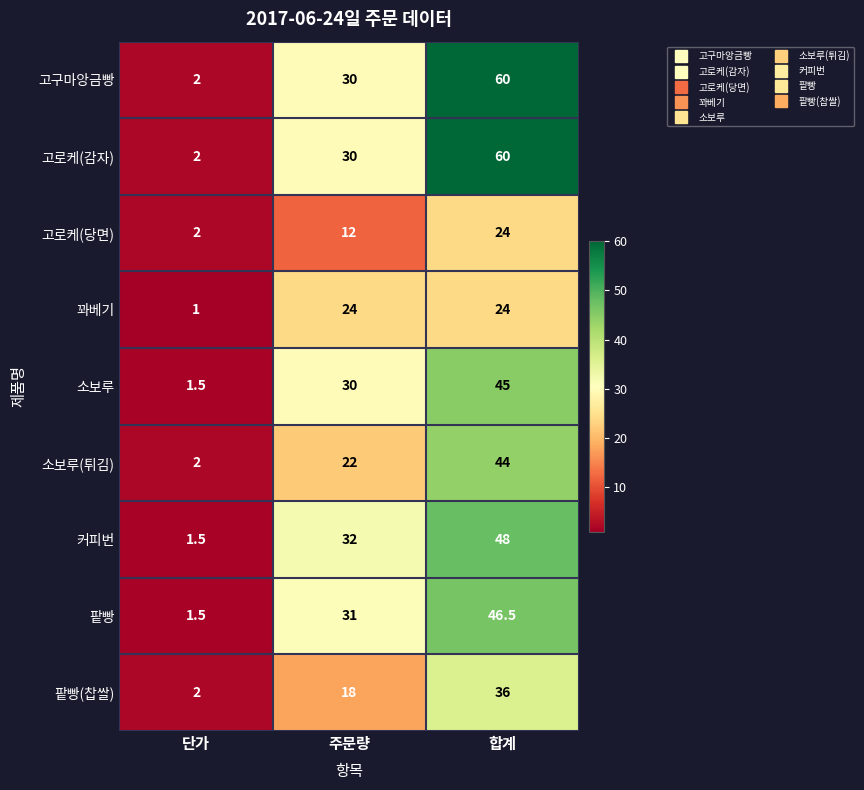

Reading right to left, list all the values displayed in this chart.

고구마앙금빵: 60.0	30.0	2.0
고로케(감자): 60.0	30.0	2.0
고로케(당면): 24.0	12.0	2.0
꽈베기: 24.0	24.0	1.0
소보루: 45.0	30.0	1.5
소보루(튀김): 44.0	22.0	2.0
커피번: 48.0	32.0	1.5
팥빵: 46.5	31.0	1.5
팥빵(찹쌀): 36.0	18.0	2.0